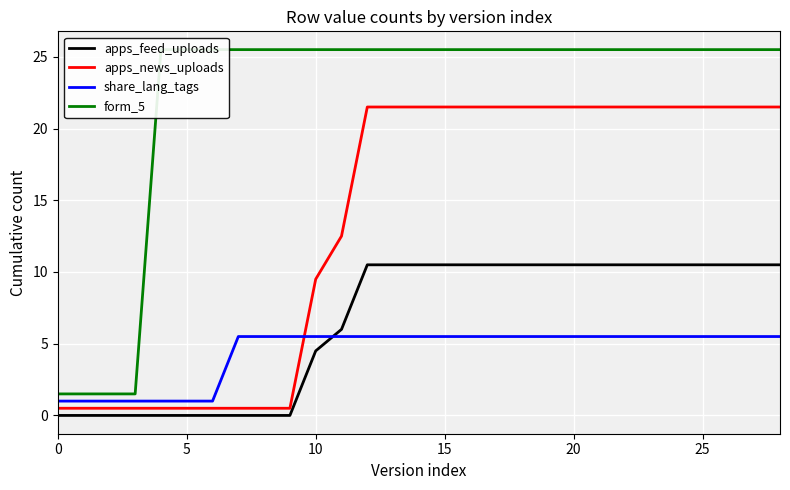

Rank the series by their maximum value, from highest to lowest.

form_5, apps_news_uploads, apps_feed_uploads, share_lang_tags